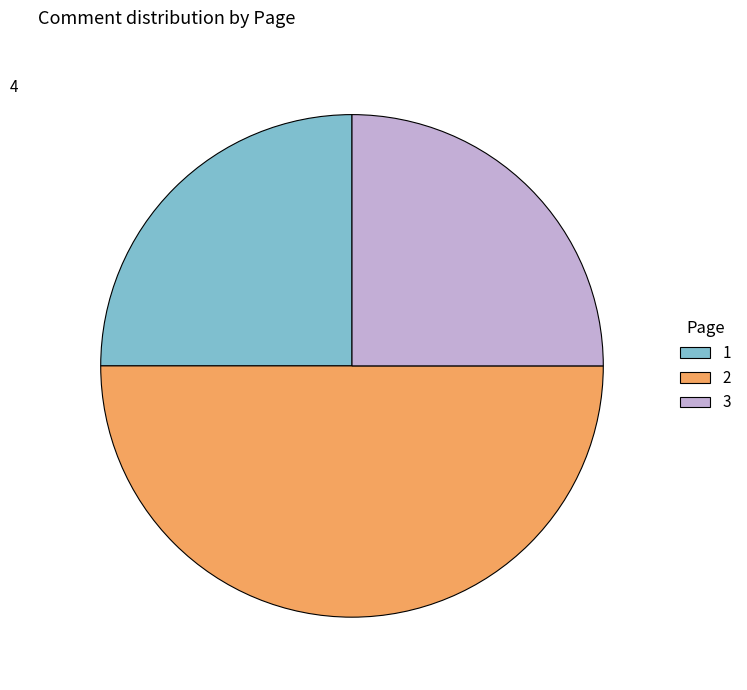

Does 1 represent more than half of the total?

No